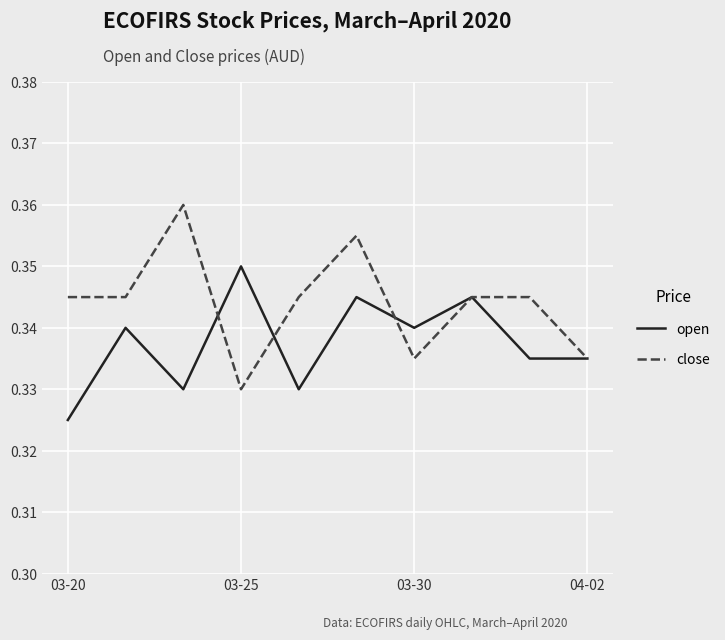

List the series in order of their overall mean, lowest first.

open, close